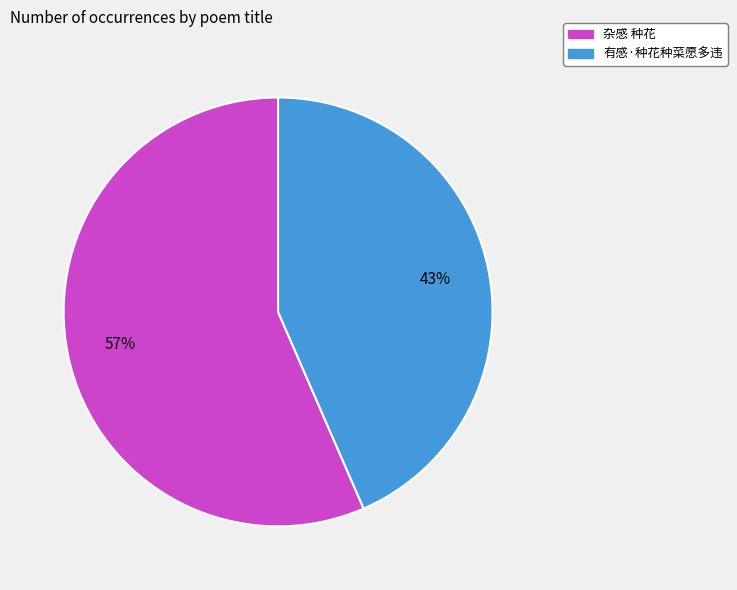

Is it true that 有感·种花种菜愿多违 is 43% of the pie?

True